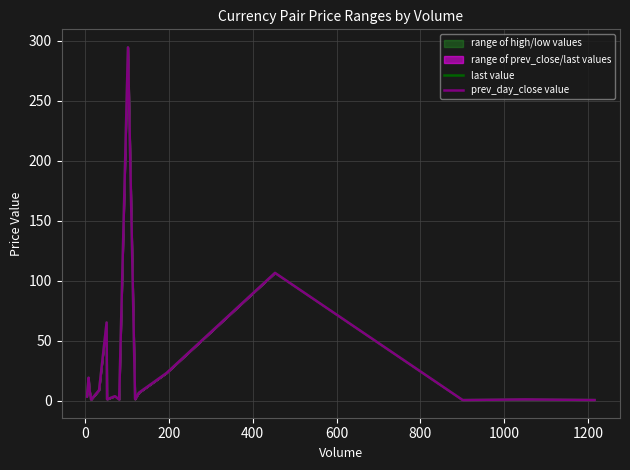

How many lines are shown in the chart?

2